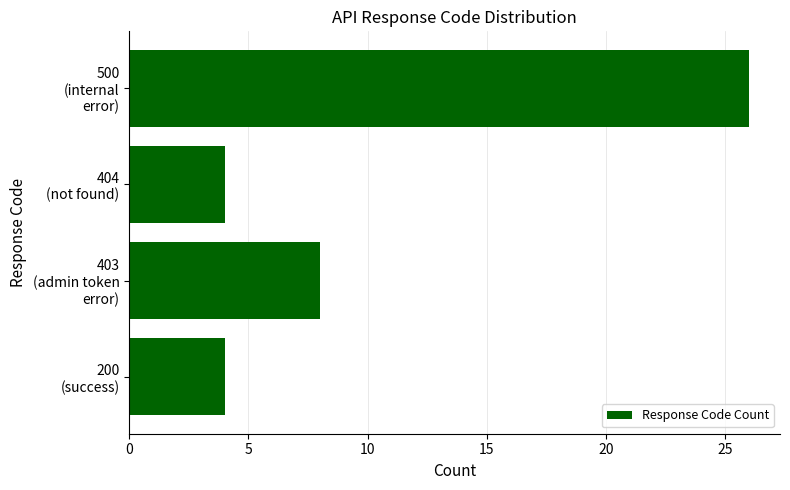

What is the difference between the maximum and minimum values?

22